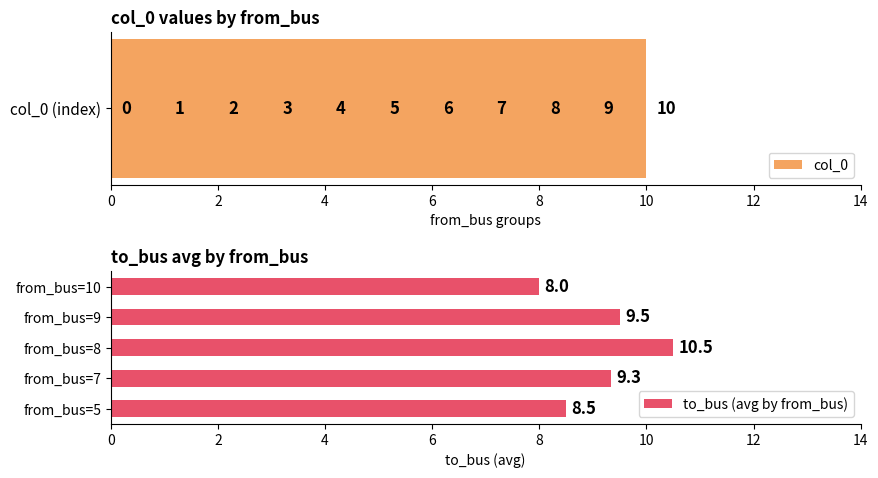

What value does the to_bus (avg by from_bus) series have at from_bus=5?

8.5